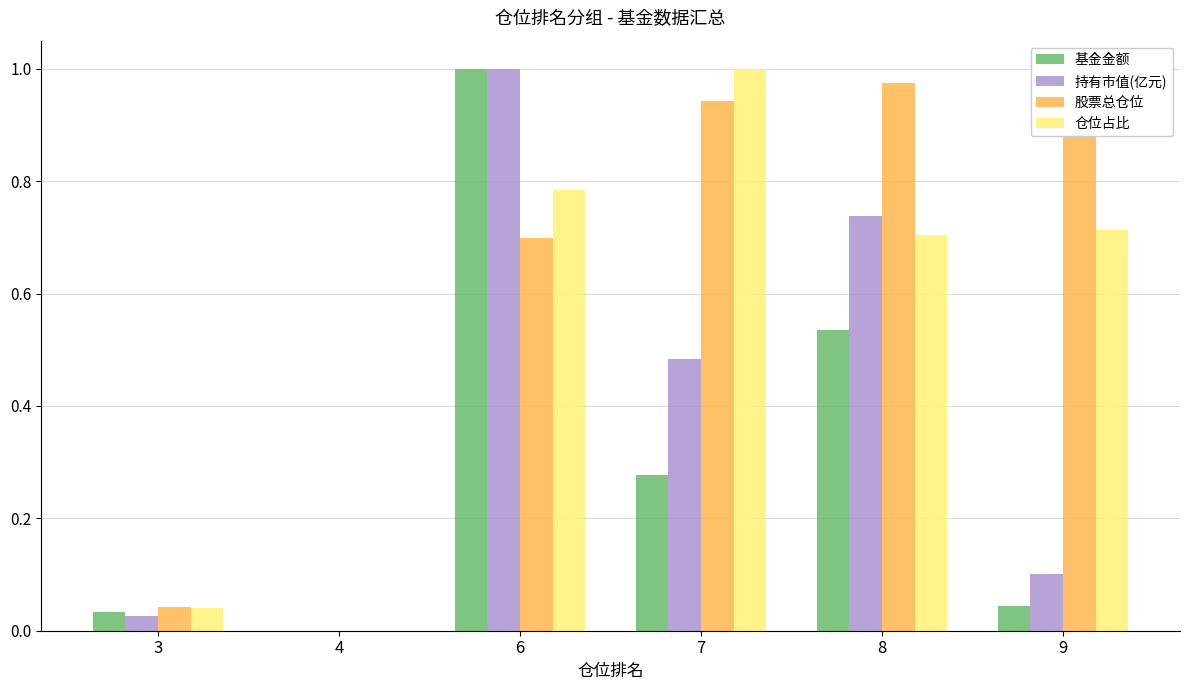

Reading left to right, list all the values displayed in this chart.

基金金额: 3=0.0	4=0.0	6=1.0	7=0.3	8=0.5	9=0.0
持有市值(亿元): 3=0.0	4=0.0	6=1.0	7=0.5	8=0.7	9=0.1
股票总仓位: 3=0.0	4=0.0	6=0.7	7=0.9	8=1.0	9=1.0
仓位占比: 3=0.0	4=0.0	6=0.8	7=1.0	8=0.7	9=0.7